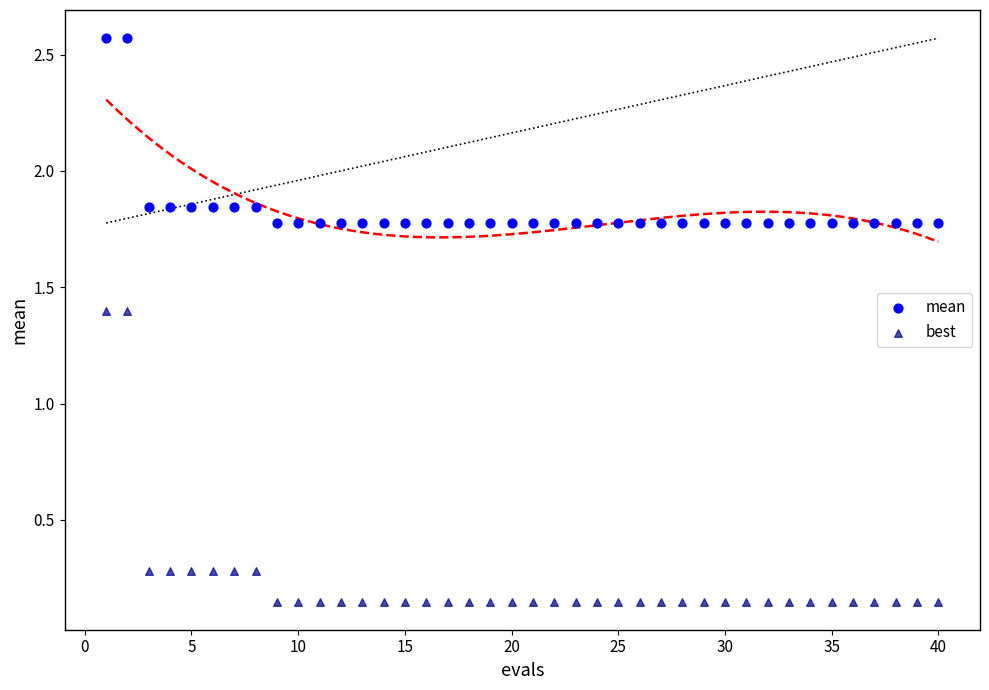

Which series reaches the maximum Y coordinate?

mean